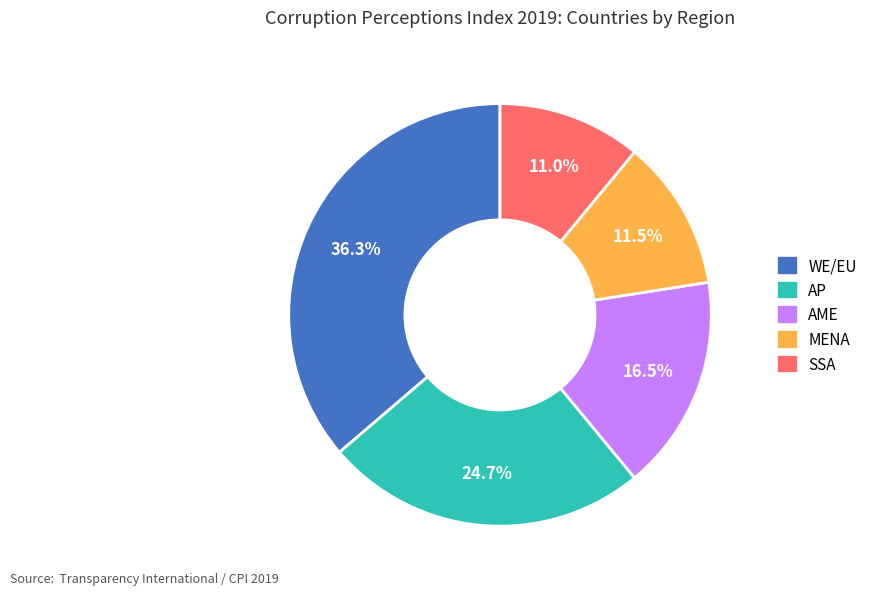

Is there a majority slice in this chart?

No